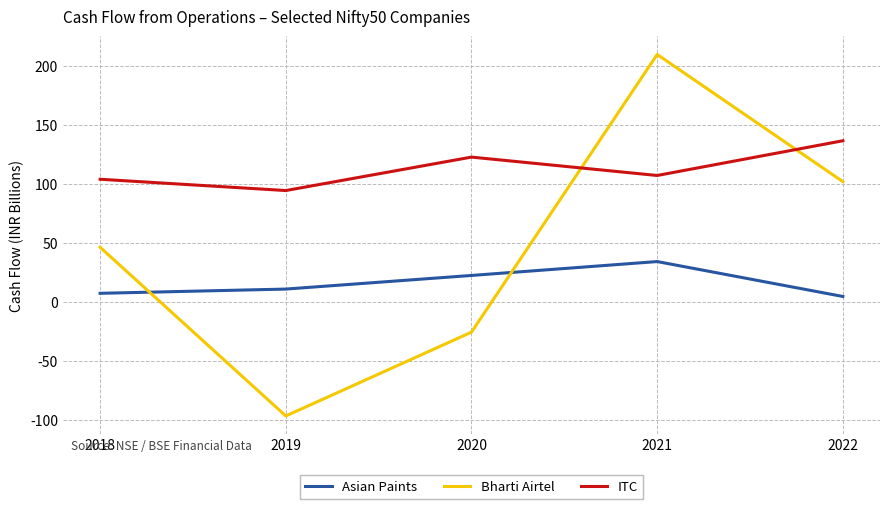

At which label is Bharti Airtel closest to 56?

2018